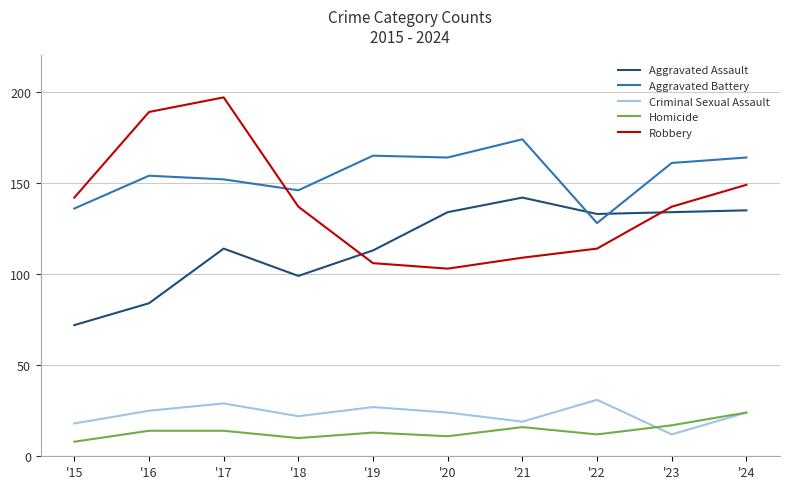

Reading left to right, list all the values displayed in this chart.

Aggravated Assault: 72	84	114	99	113	134	142	133	134	135
Aggravated Battery: 136	154	152	146	165	164	174	128	161	164
Criminal Sexual Assault: 18	25	29	22	27	24	19	31	12	24
Homicide: 8	14	14	10	13	11	16	12	17	24
Robbery: 142	189	197	137	106	103	109	114	137	149